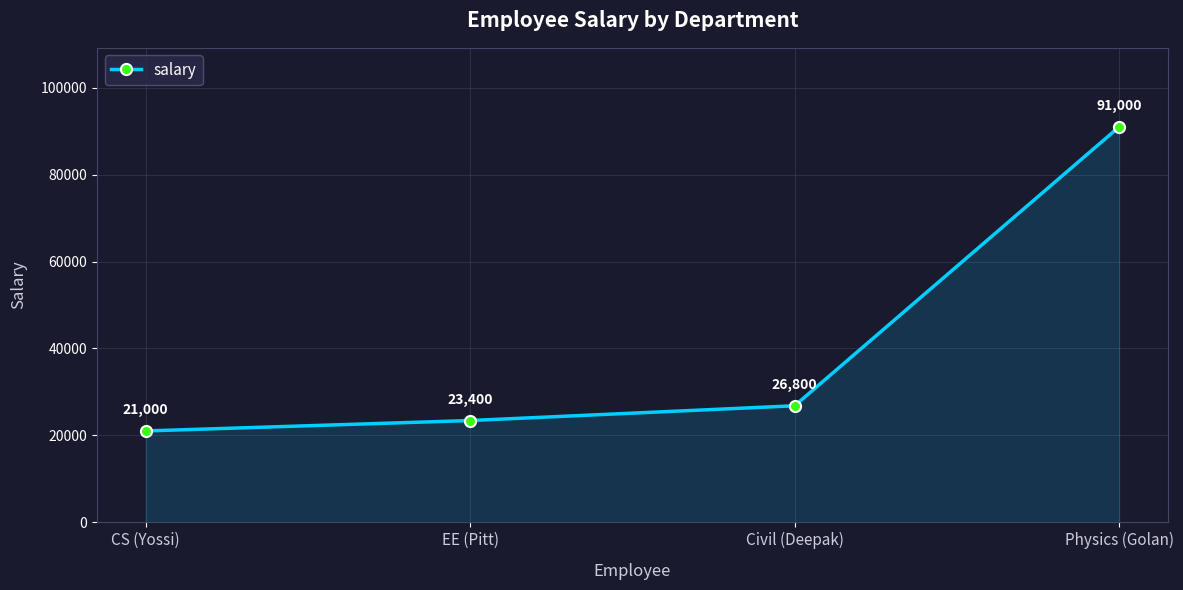

What is the label of the 2nd point from the left?

EE (Pitt)